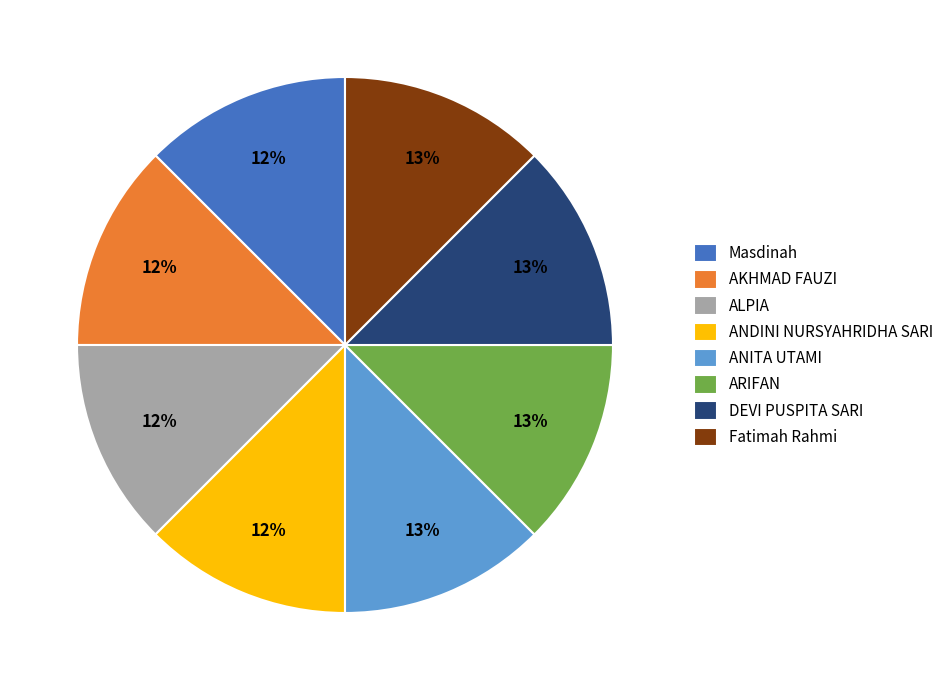

Is there any slice that represents more than half of the pie?

No